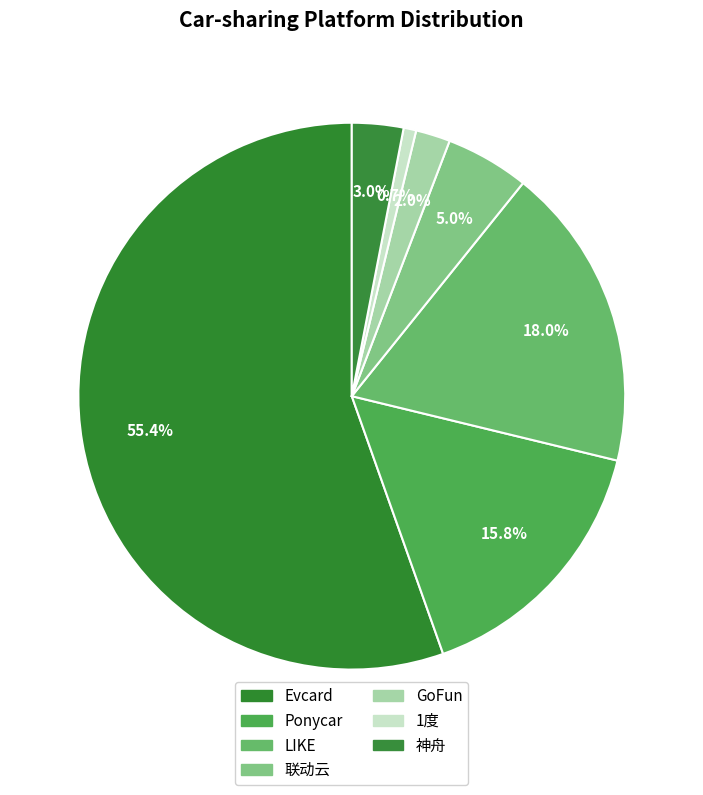

To the nearest percent, what is the average slice percentage?

14%